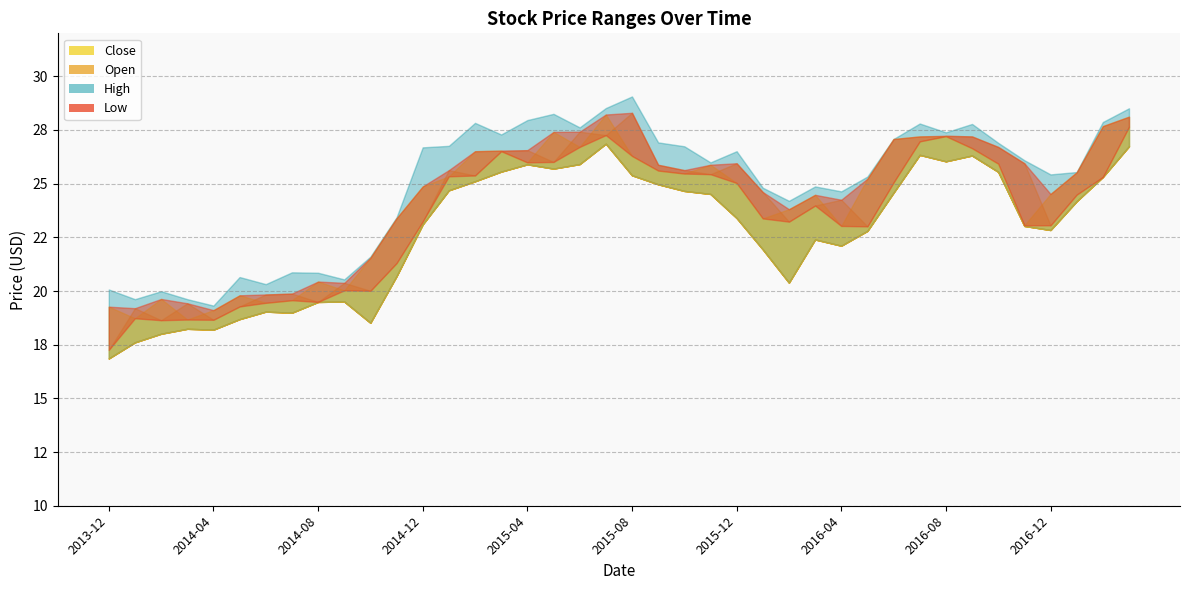

Which series has the widest spread of values?

Open